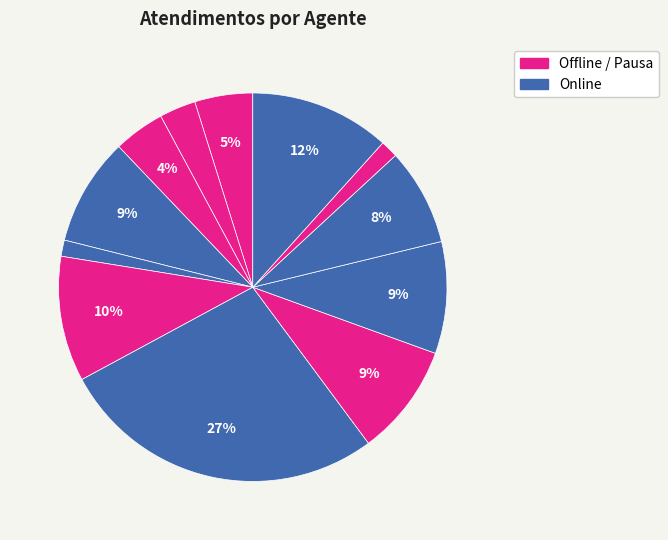

How many segments does this pie chart have?

12